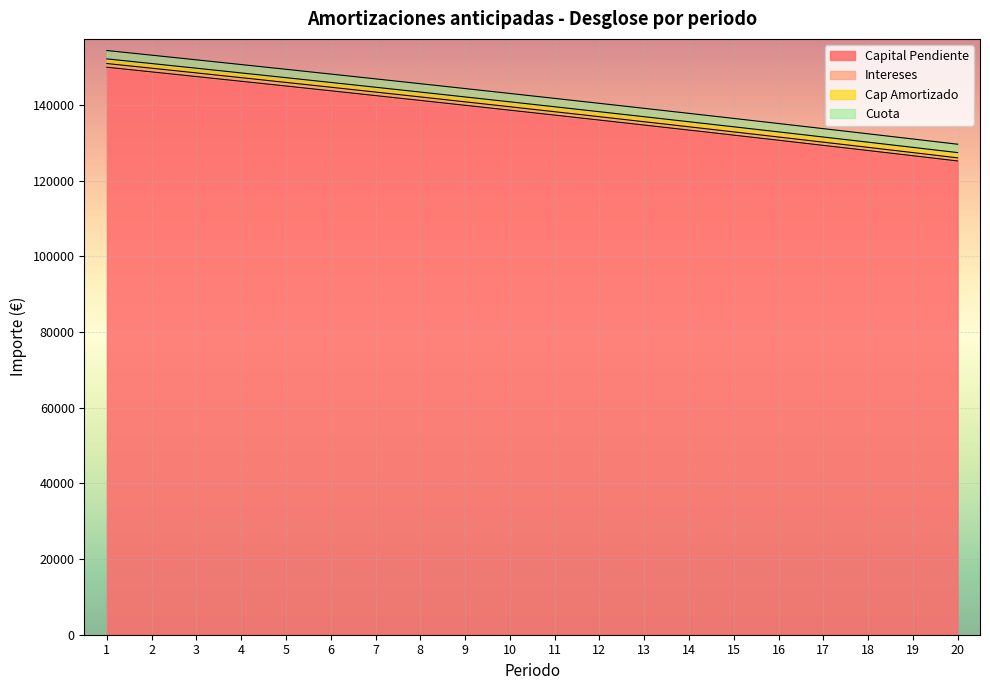

Does the chart display data point markers on the line(s)?

No